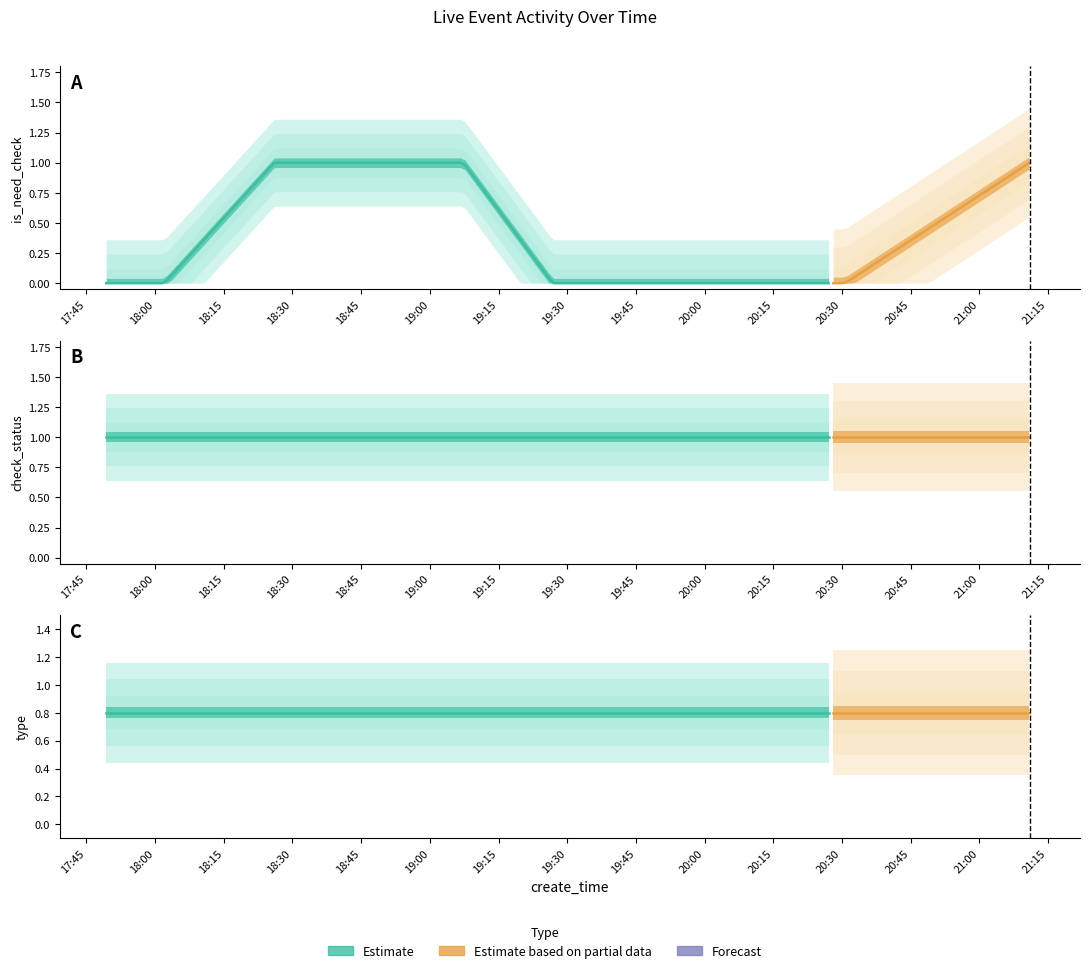

How many distinct data groups are displayed?

3